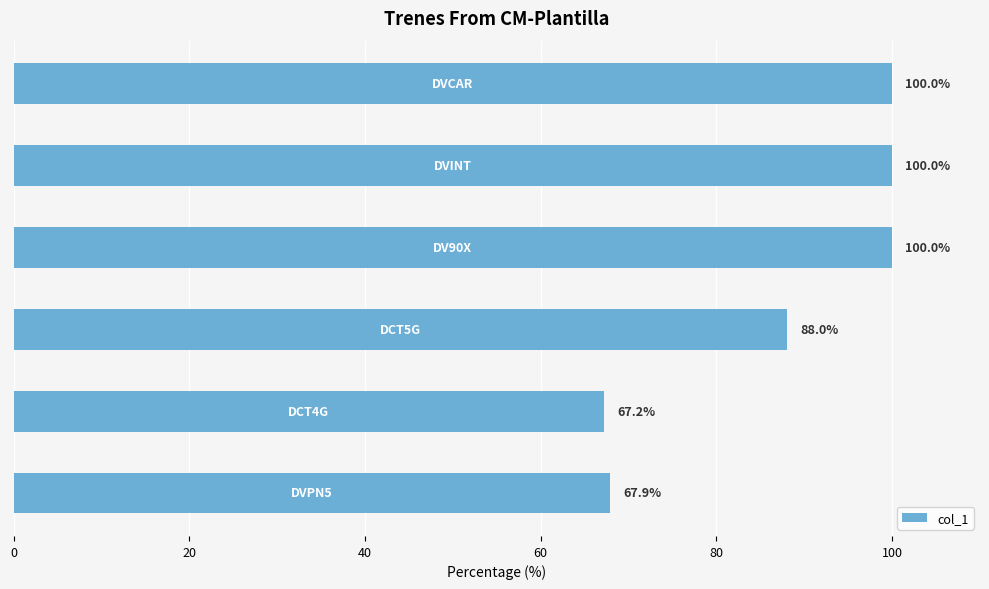

Reading bottom to top, what are all the values shown in this chart?

67.9	67.2	88.0	100.0	100.0	100.0